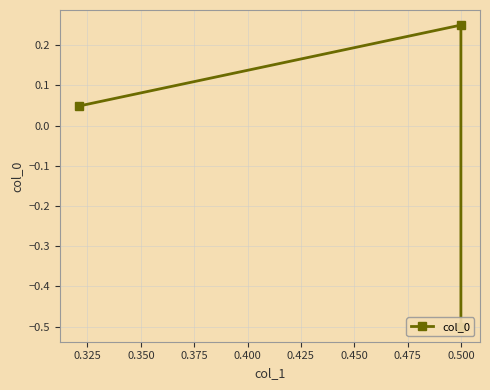

How many lines are shown in the chart?

1